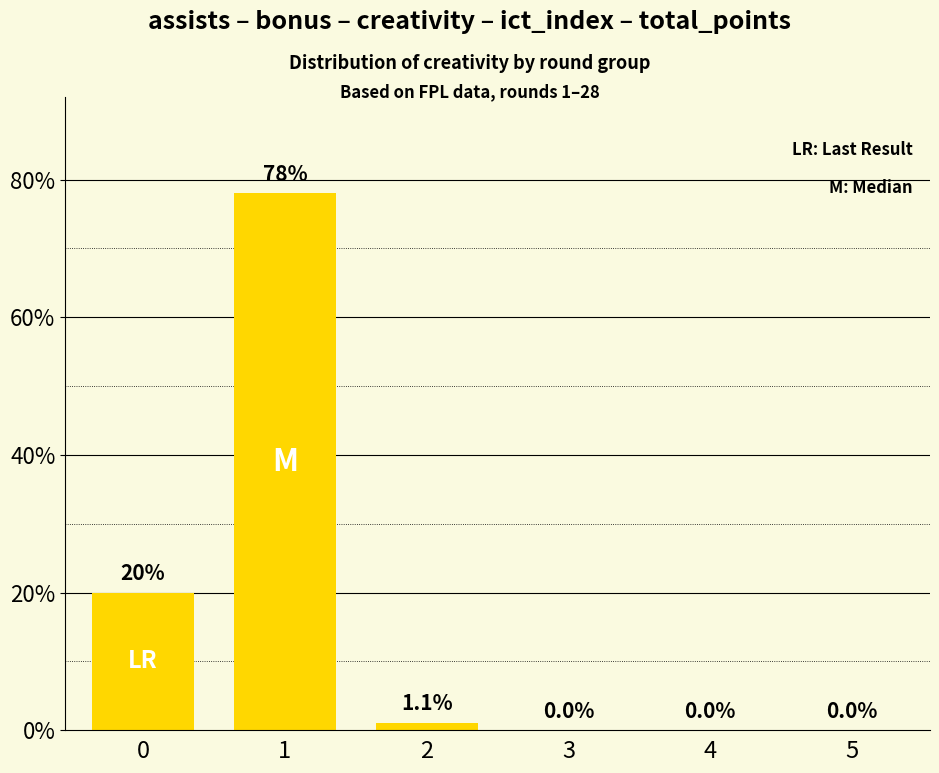

Is it true that the value at 0 is 20.0?

True